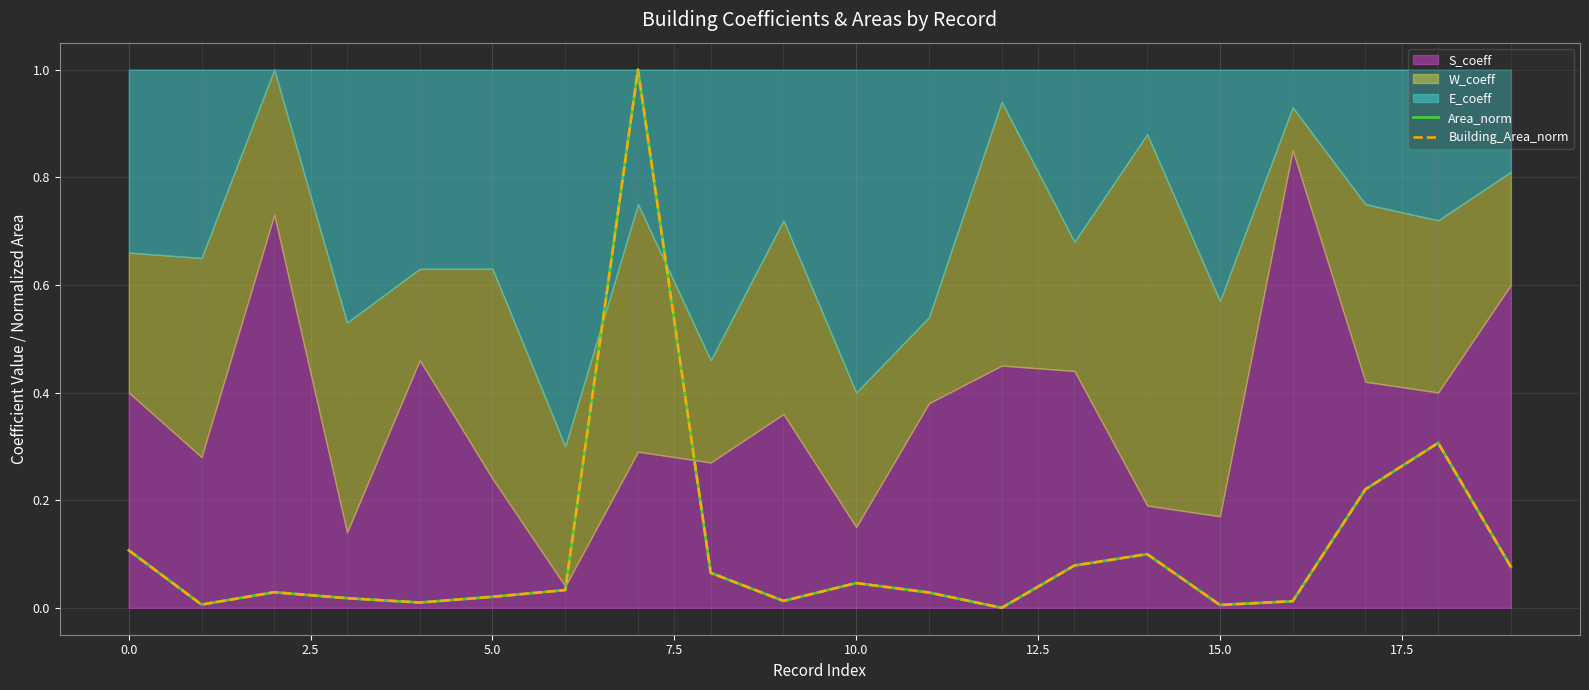

True or false: Building_Area_norm and Area_norm cross at least once.

True